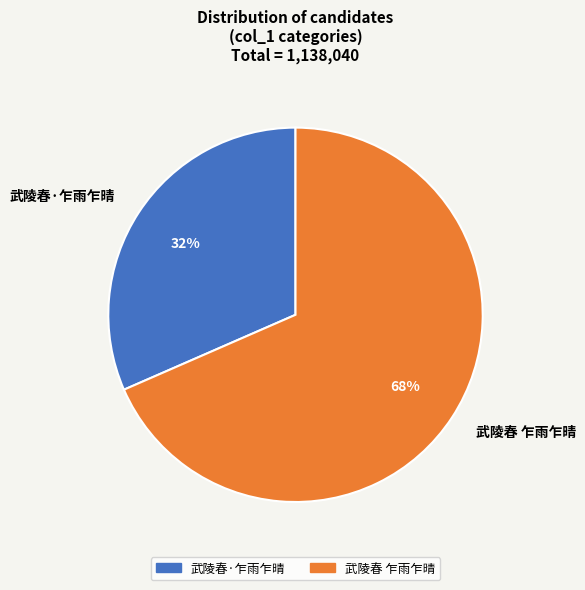

Combined, do 武陵春 乍雨乍晴 and 武陵春·乍雨乍晴 account for over 50%?

Yes